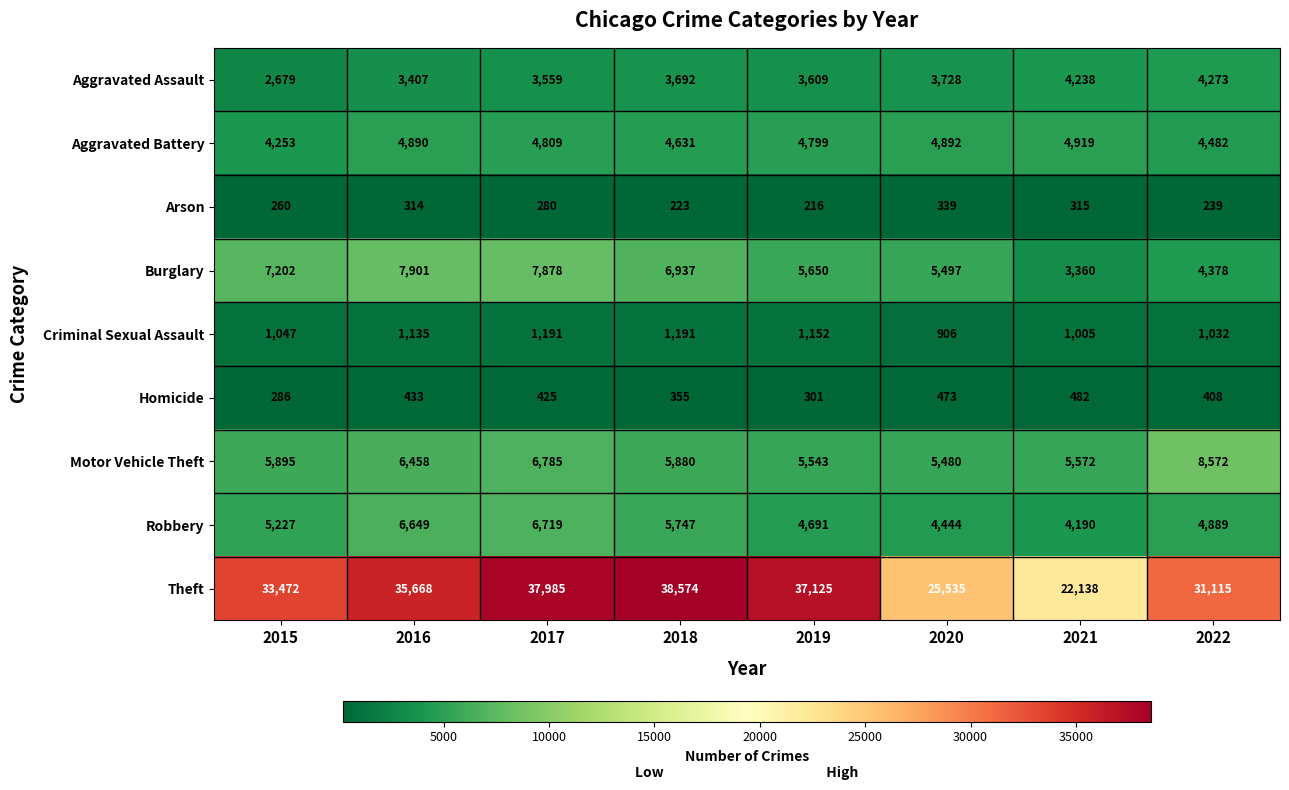

List the series in order of their peak value, highest first.

Theft, Motor Vehicle Theft, Burglary, Robbery, Aggravated Battery, Aggravated Assault, Criminal Sexual Assault, Homicide, Arson